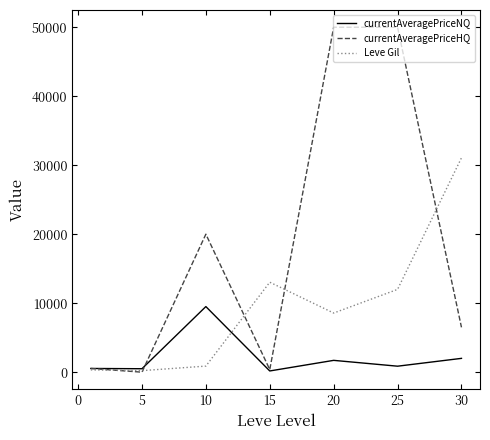

What is the highest value of the currentAveragePriceHQ series?

50000.0